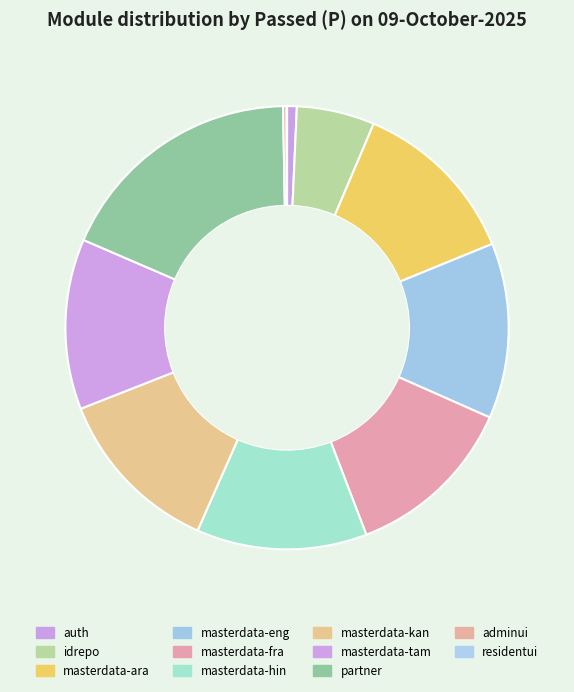

Count the number of slices in the pie.

11